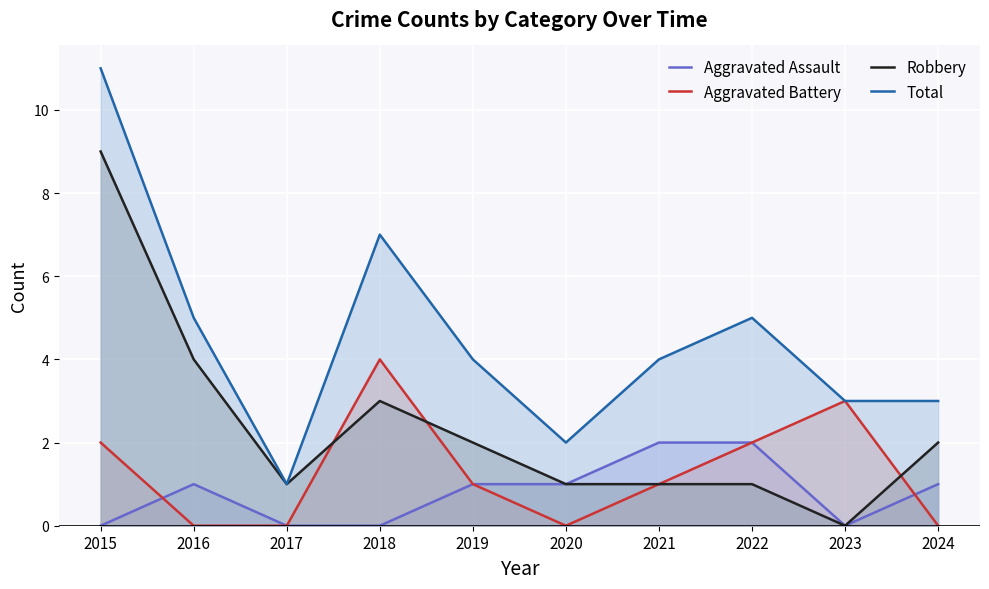

What are all the series names shown in the legend?

Aggravated Assault, Aggravated Battery, Robbery, Total